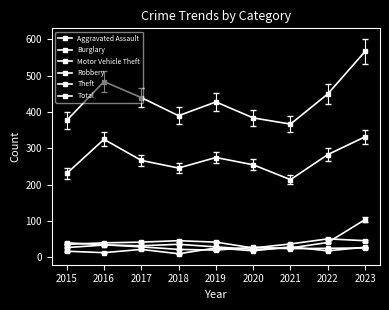

Does the chart have visible grid lines?

No